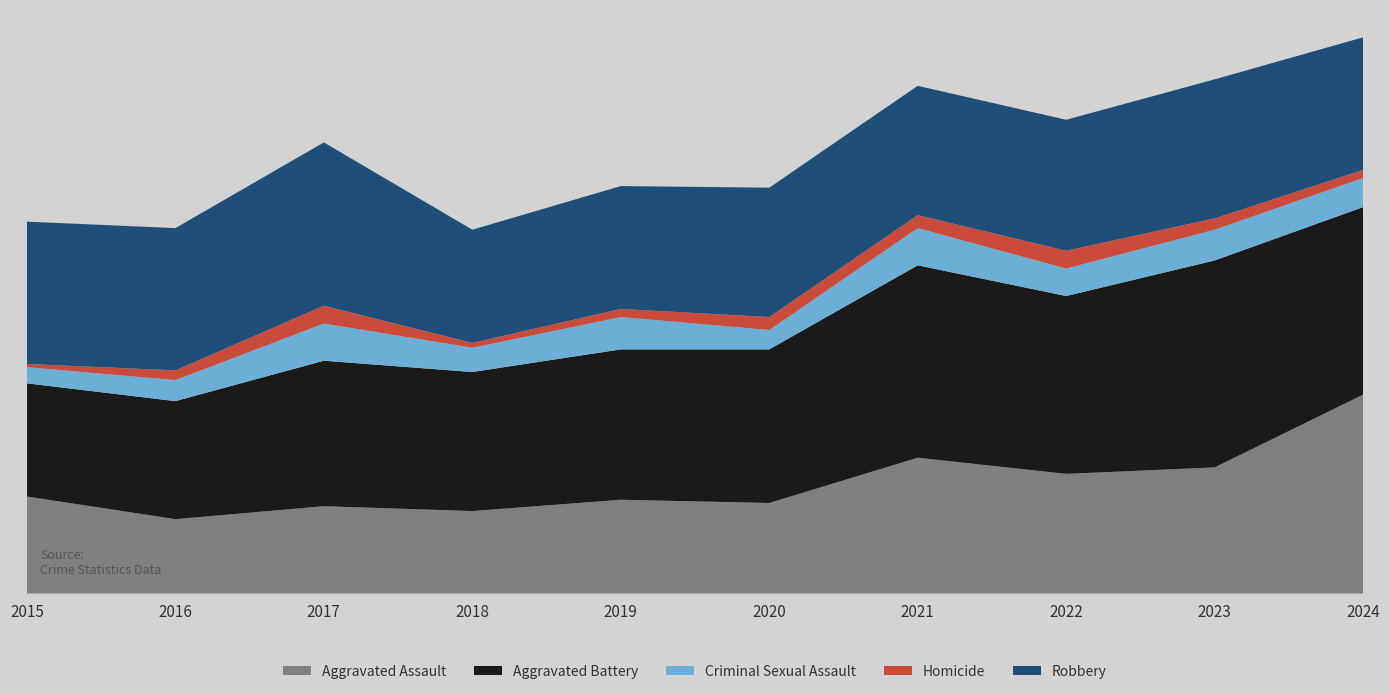

Reading right to left, what are all the values shown in this chart?

Aggravated Assault: 123	78	74	84	56	58	51	54	46	60
Aggravated Battery: 116	128	110	119	95	93	86	90	73	70
Criminal Sexual Assault: 18	19	17	23	12	20	15	23	13	10
Homicide: 5	7	11	8	8	5	3	11	6	2
Robbery: 82	86	81	80	80	76	70	101	88	88